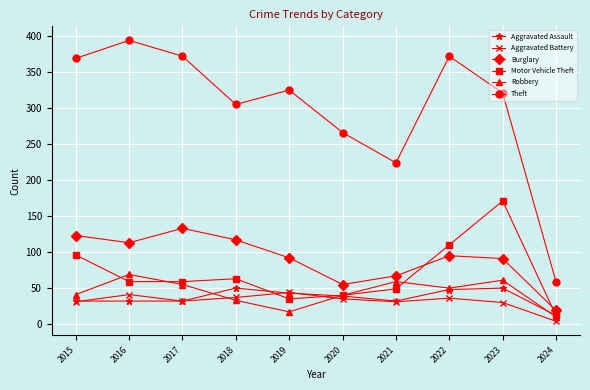

True or false: Burglary and Aggravated Battery cross at least once.

False